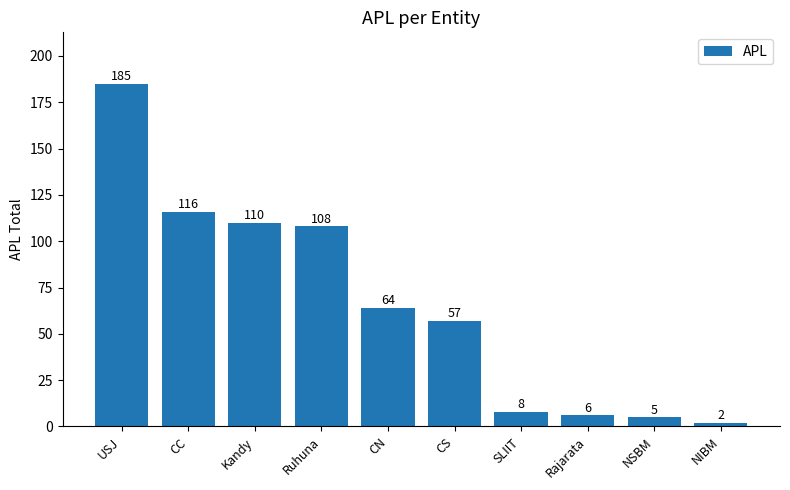

How many data points are less than 64?

5